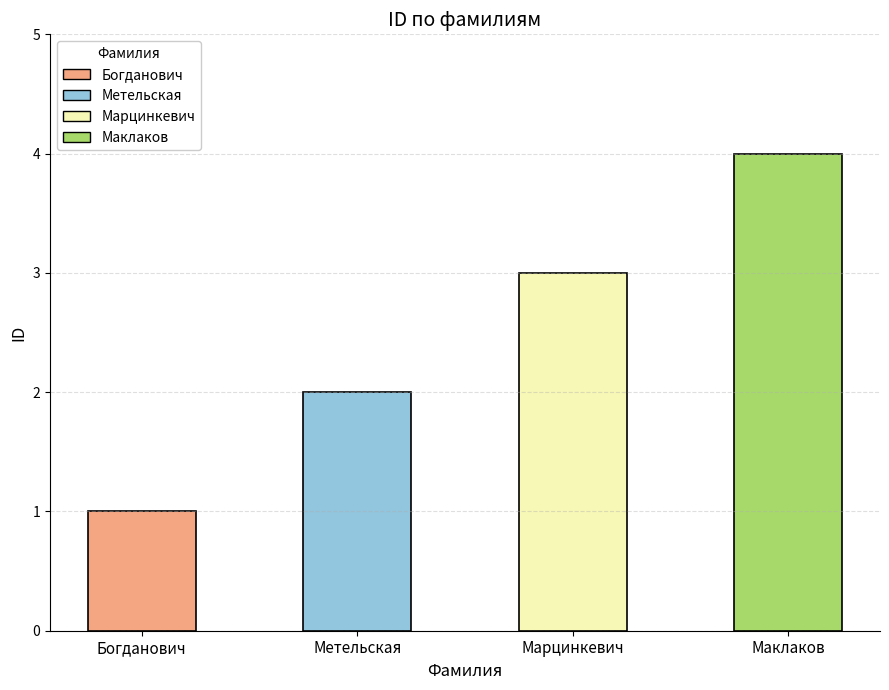

Which has a higher value, Богданович or Марцинкевич?

Марцинкевич